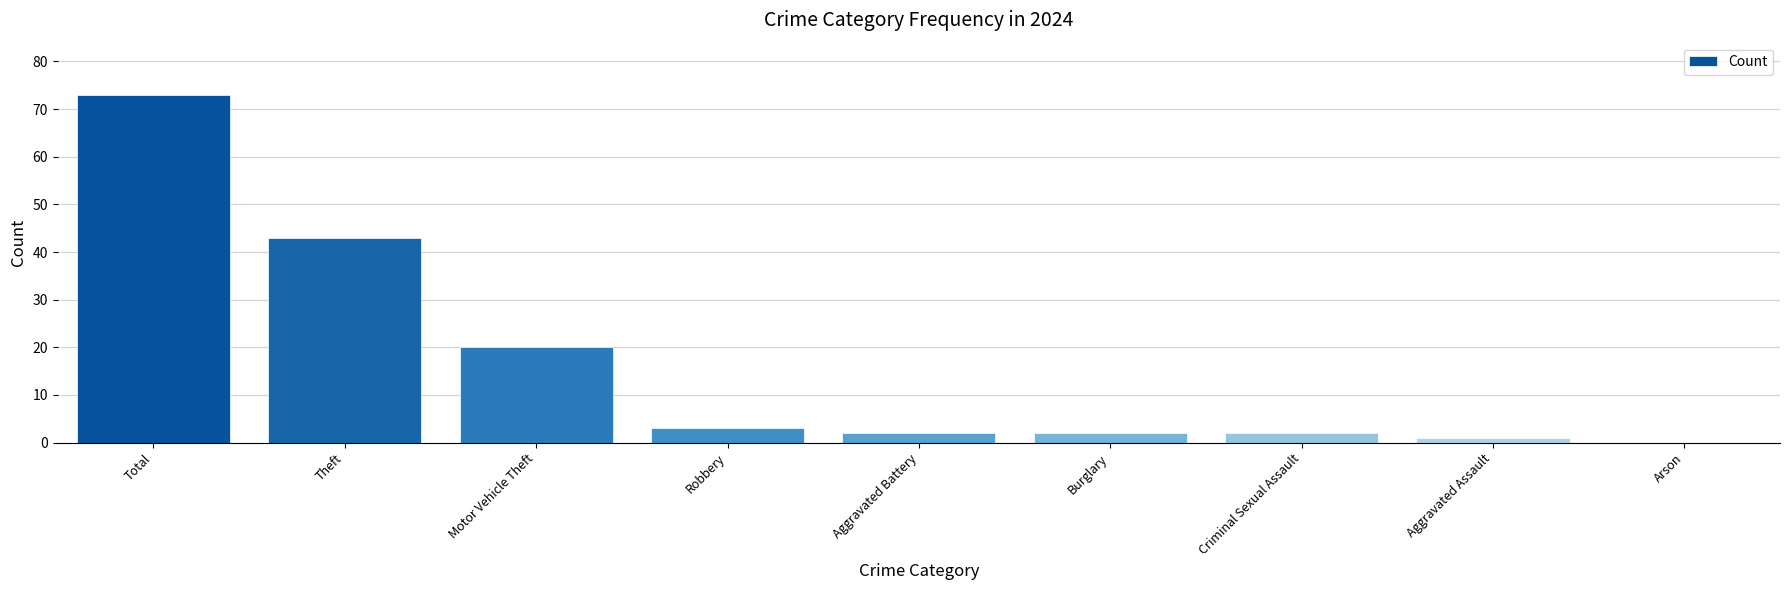

Which has a higher value, Theft or Motor Vehicle Theft?

Theft